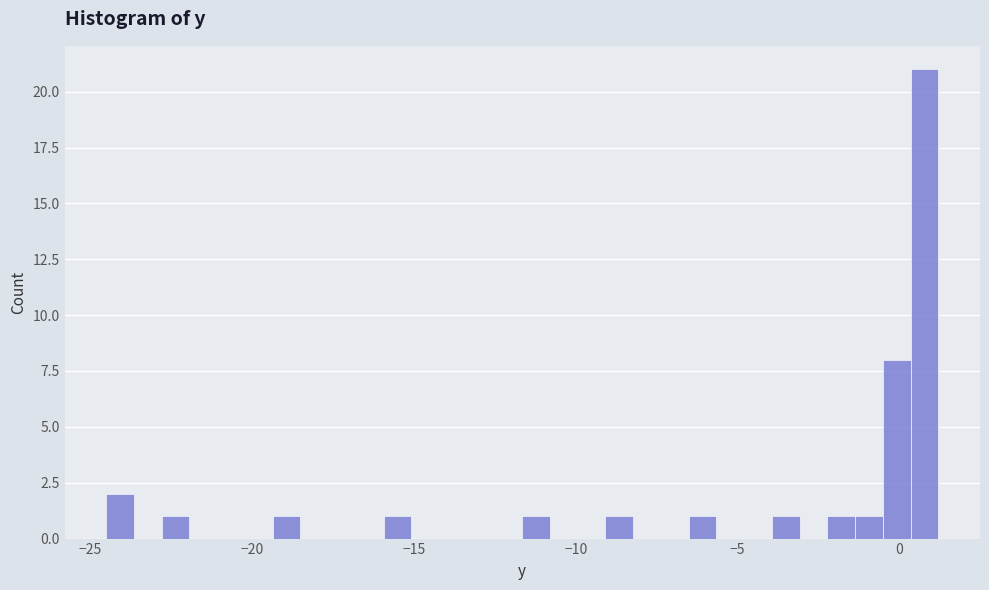

Around what value on the x-axis is the tallest bar? Give the approximate position of its centre, as read against the axis.

1.0